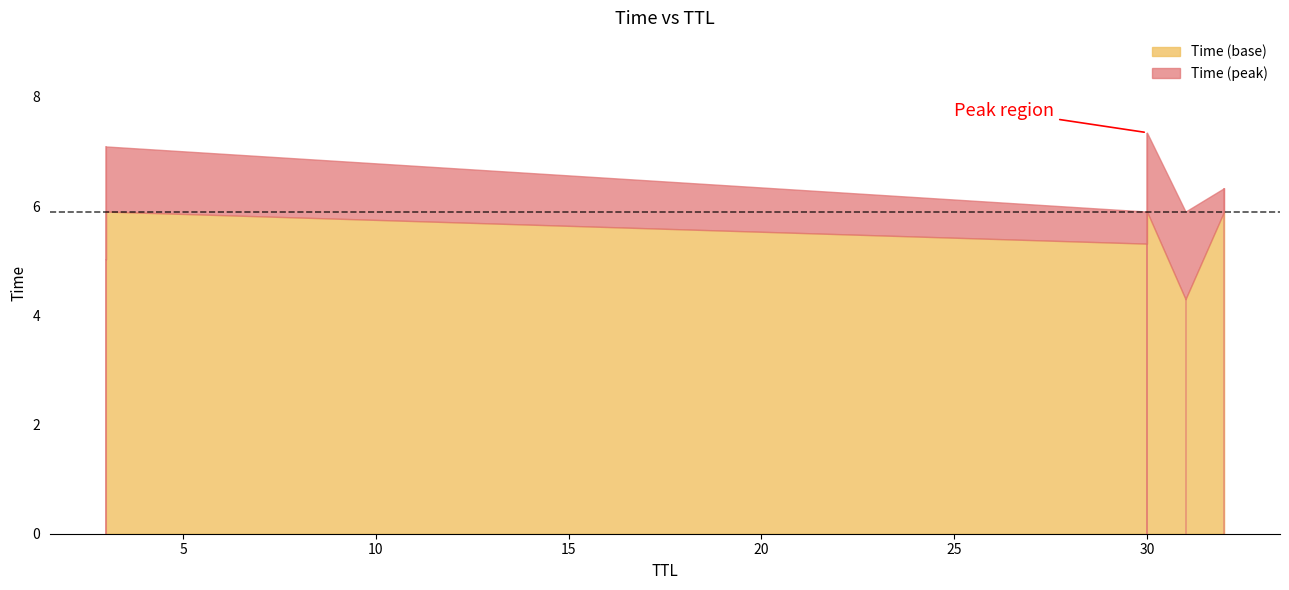

The chart shows a value of 7.1 at 3. True or false?

True